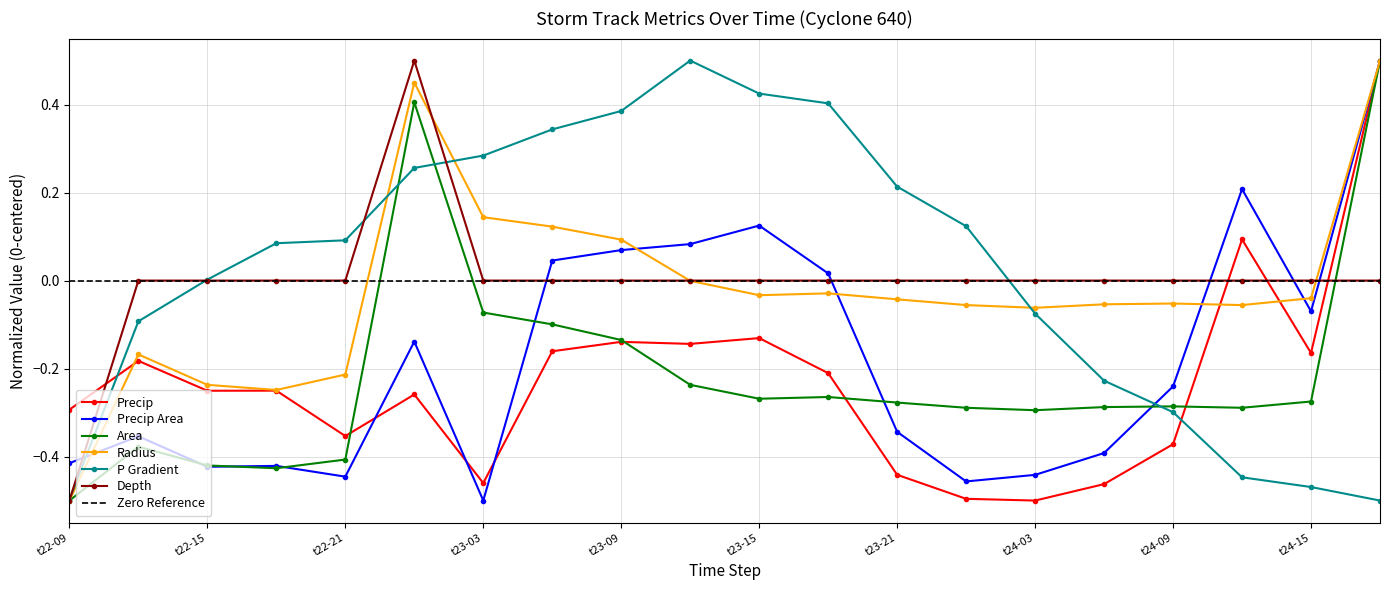

The value of precipArea at 17 is 0.2. True or false?

True